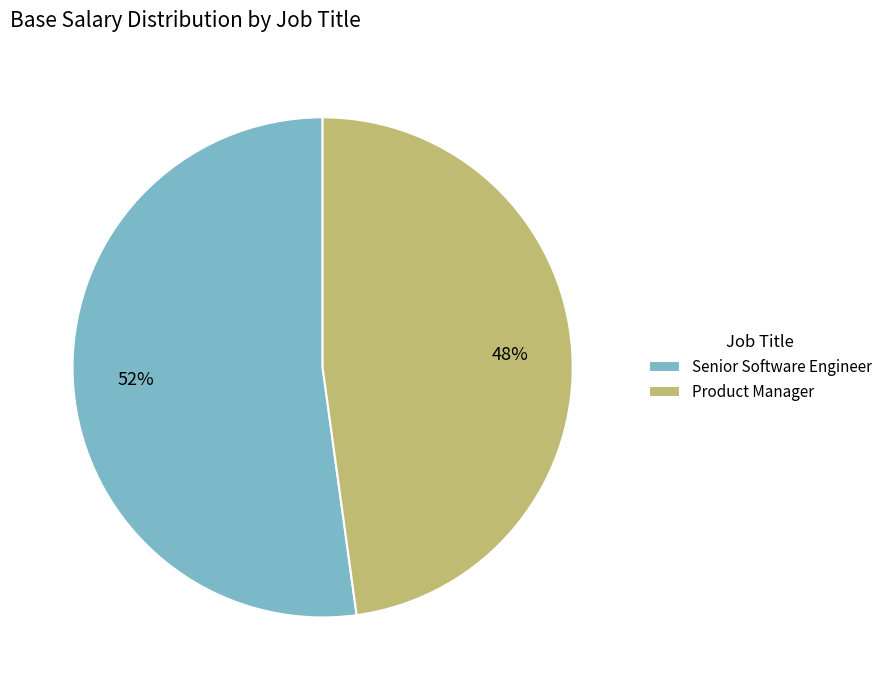

To the nearest percent, what portion does Product Manager represent?

48%